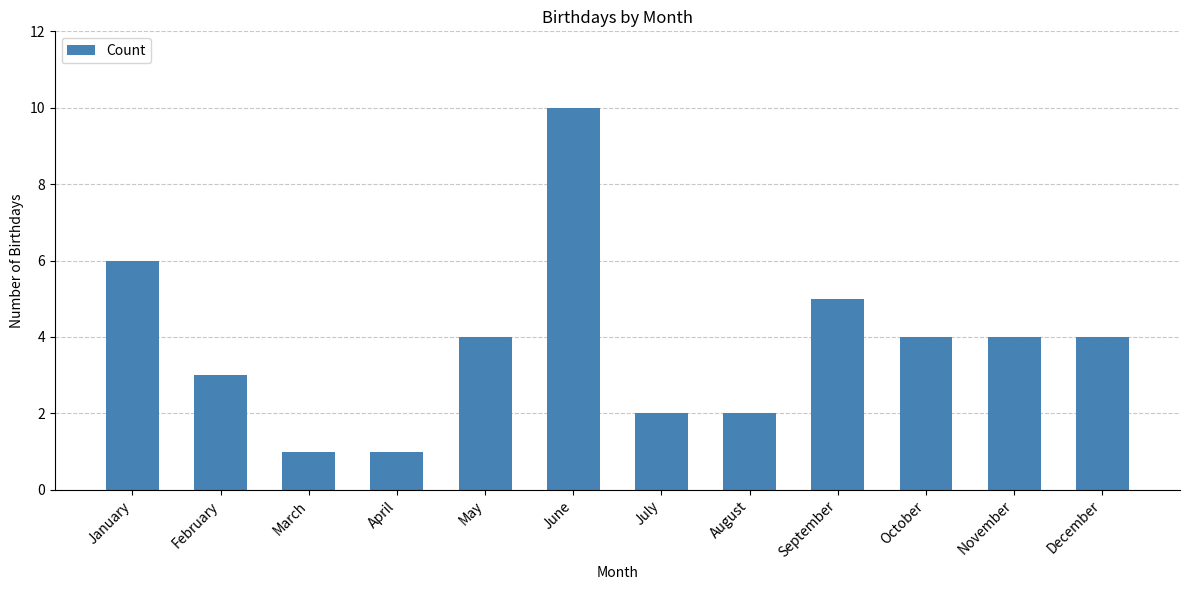

What is the sum of the values at June and August?

12